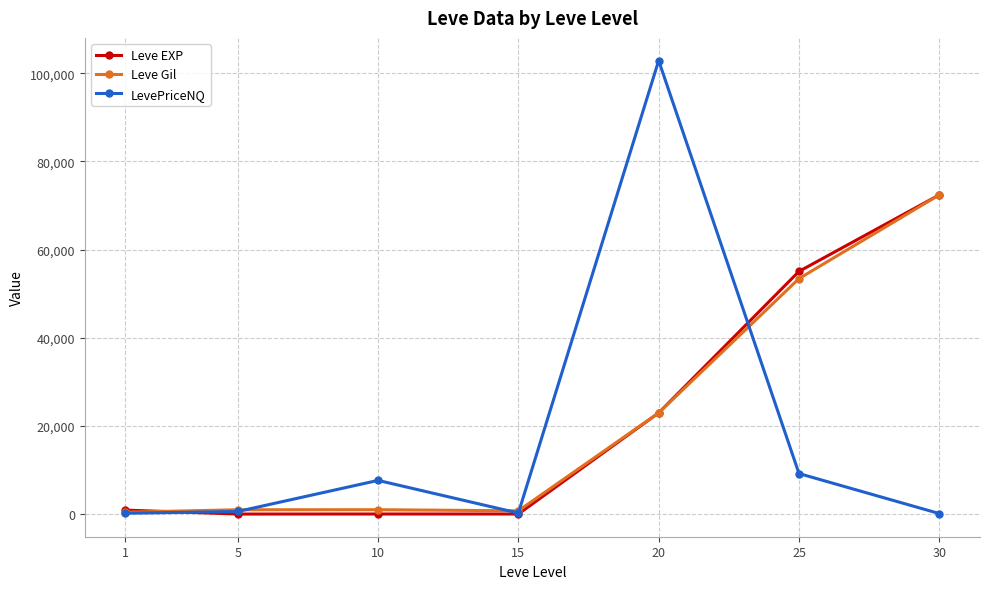

How many series are shown in this chart?

3